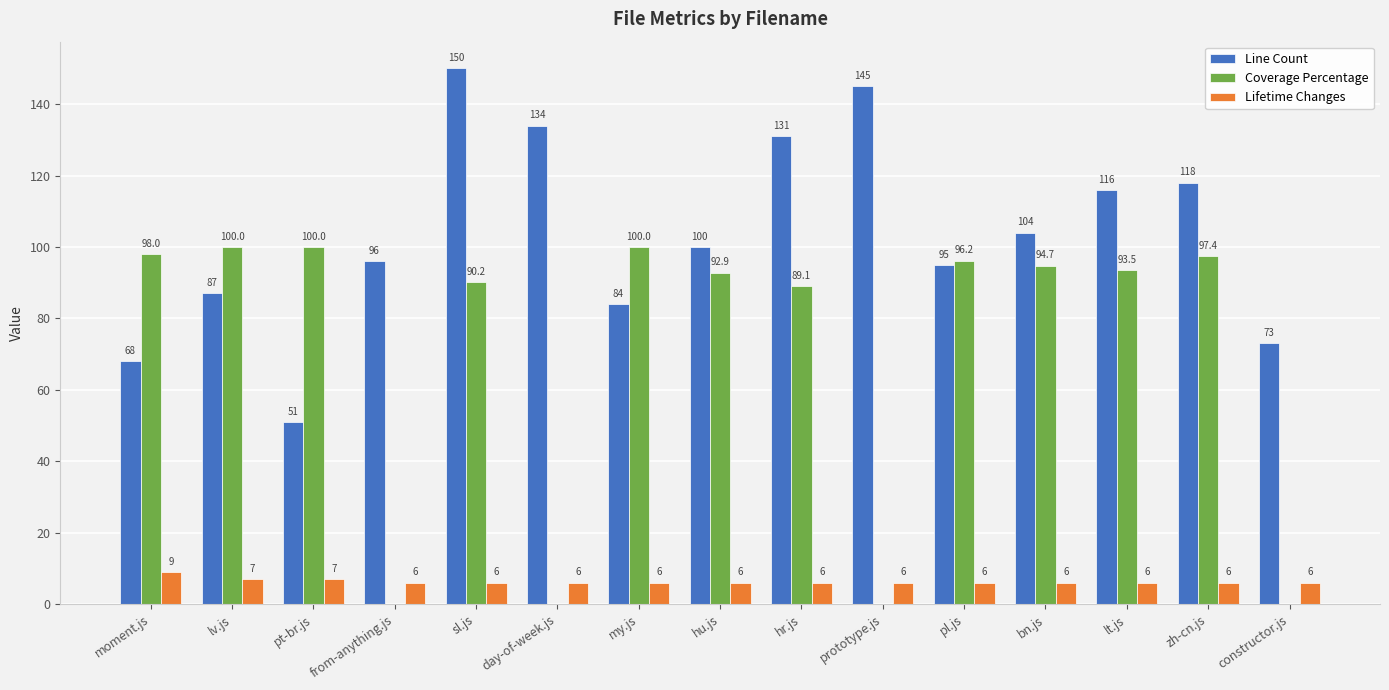

Which series has the widest spread of values?

Coverage Percentage